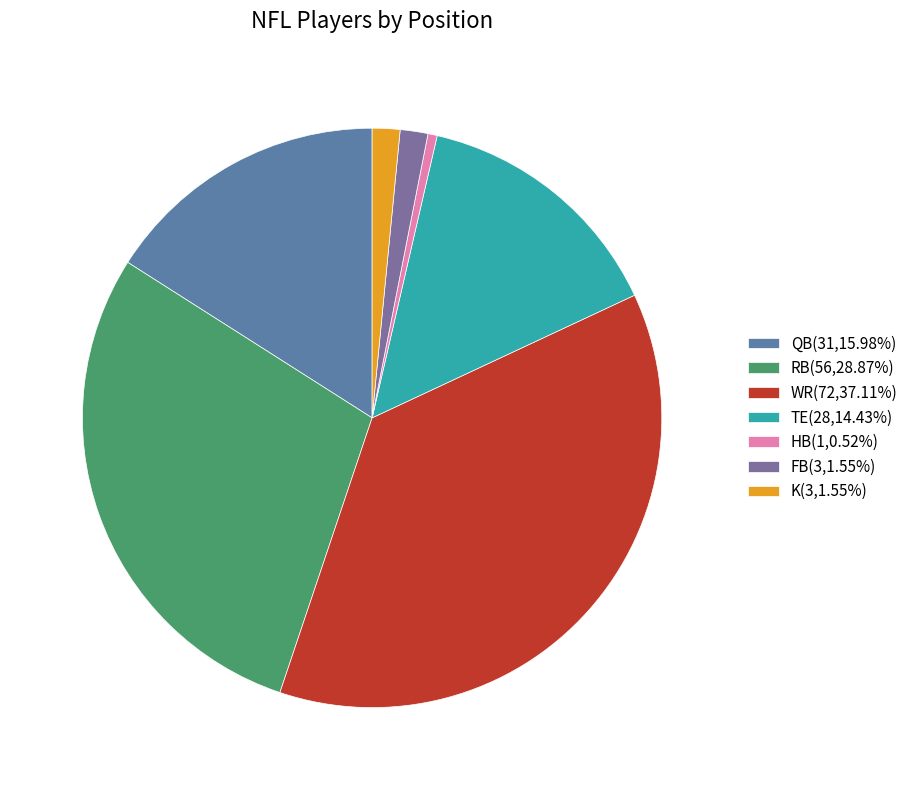

Count the number of slices in the pie.

7